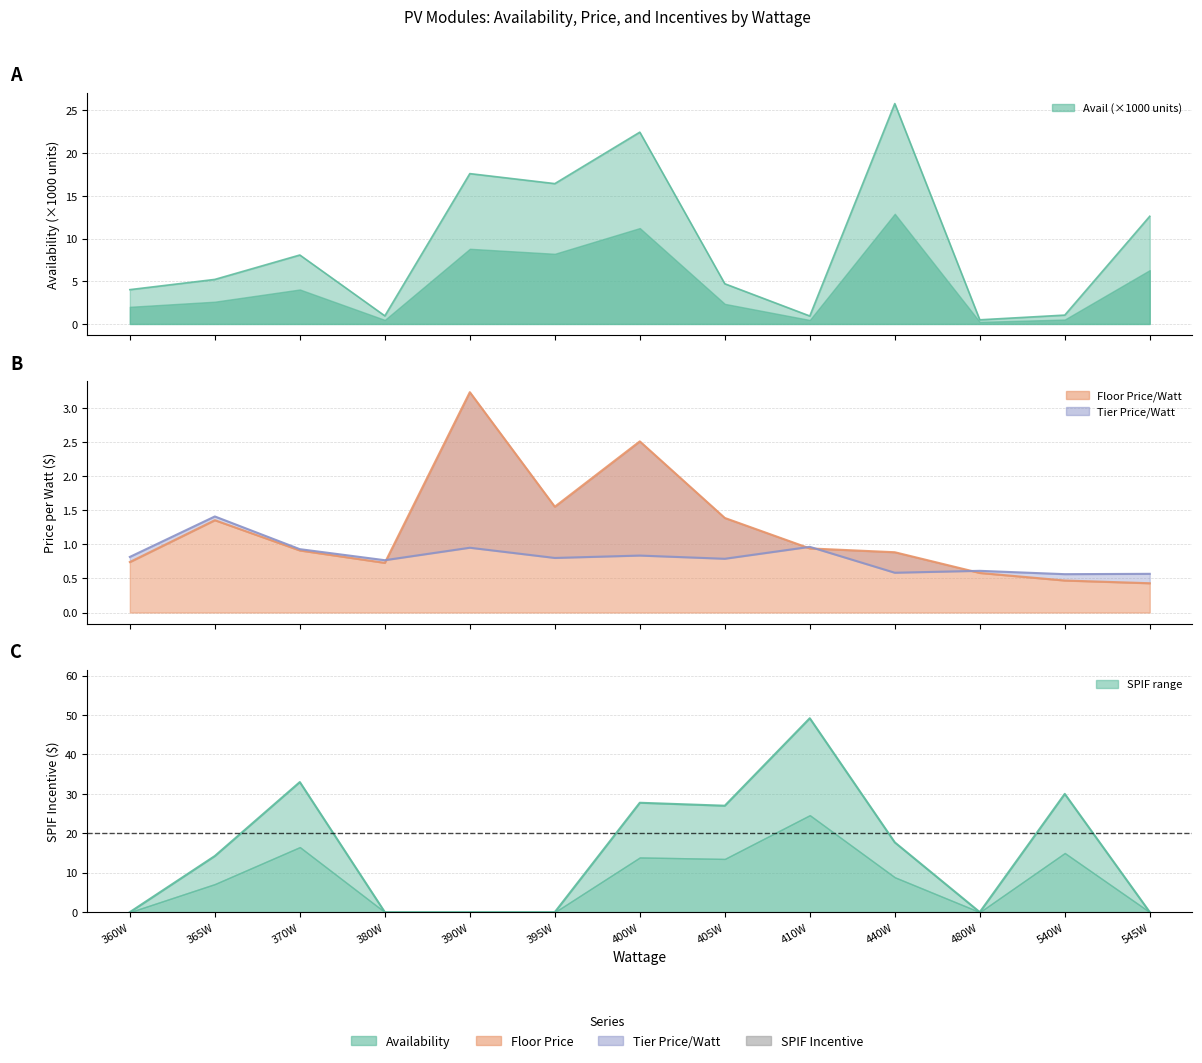

Count the number of data series in this chart.

4